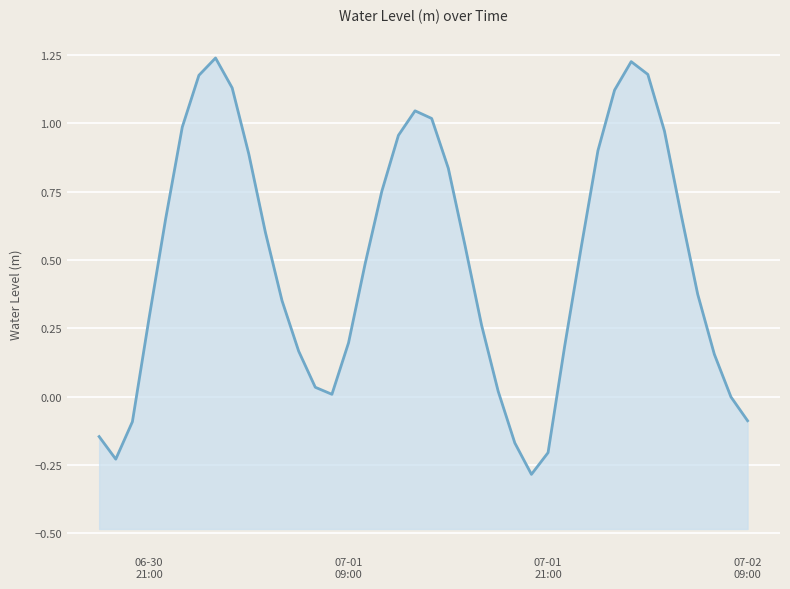

The value at 07-01 09:00 is 0.1. True or false?

False